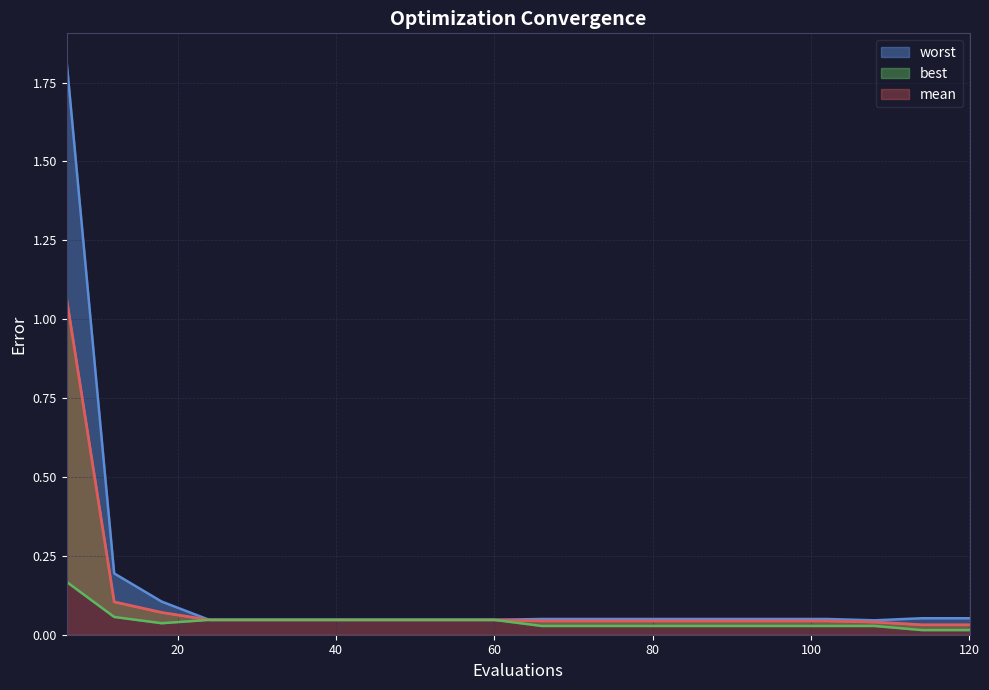

True or false: best has a value of 0.0 at 54.

True